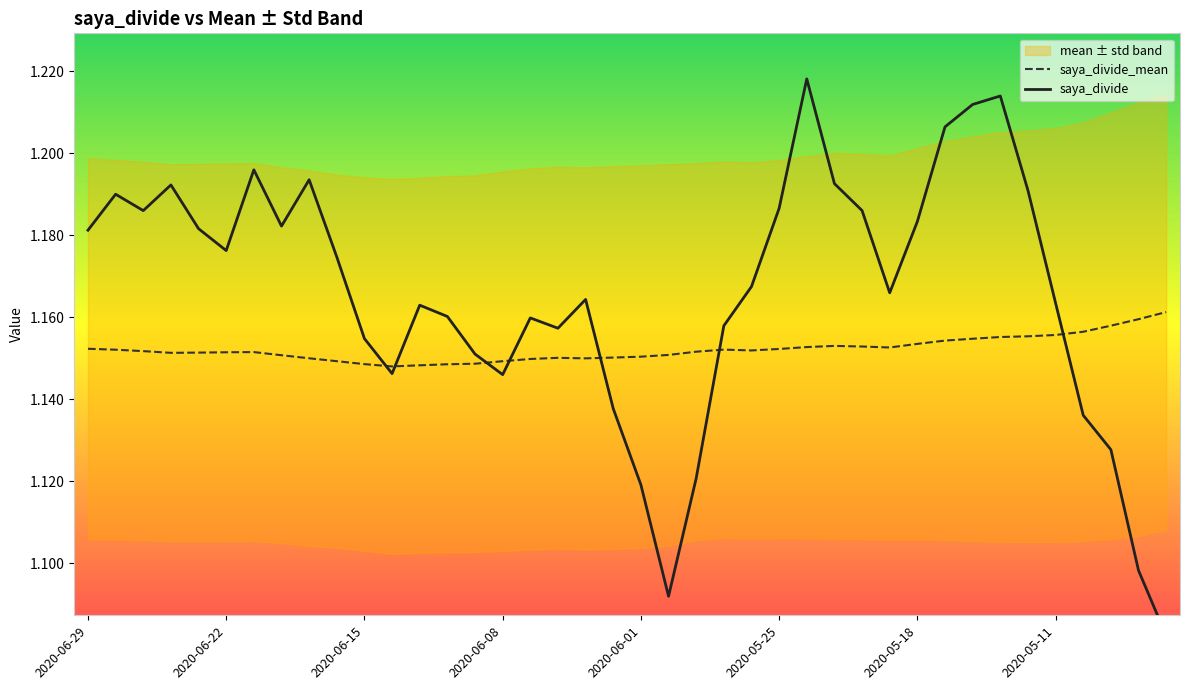

True or false: saya_divide has a value of 1.6 at 13.

False